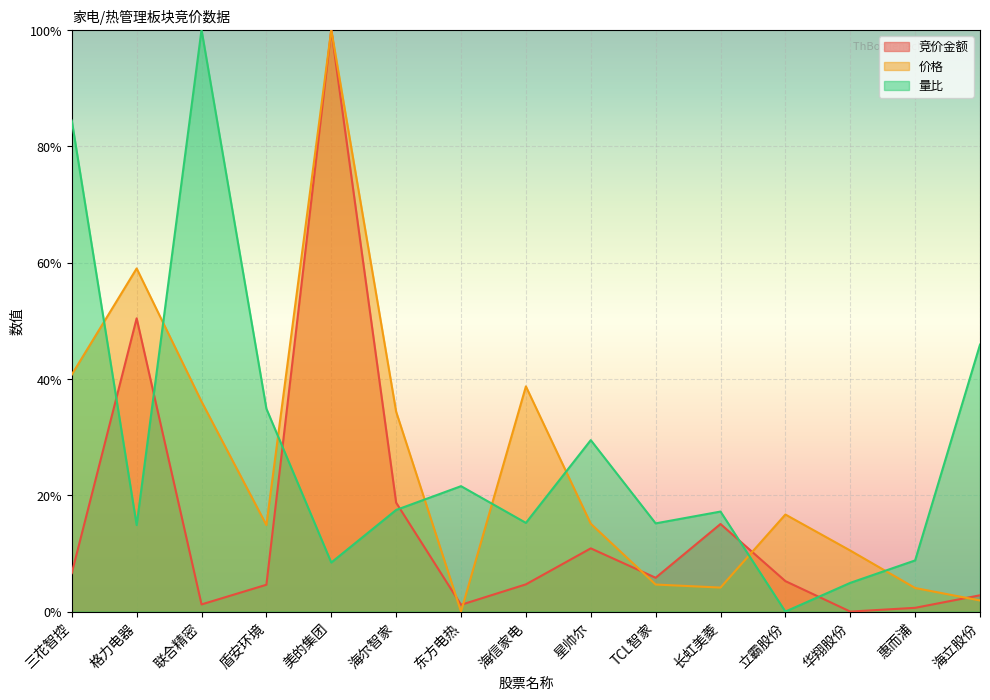

How many times do 竞价金额 and 价格 cross each other?

5